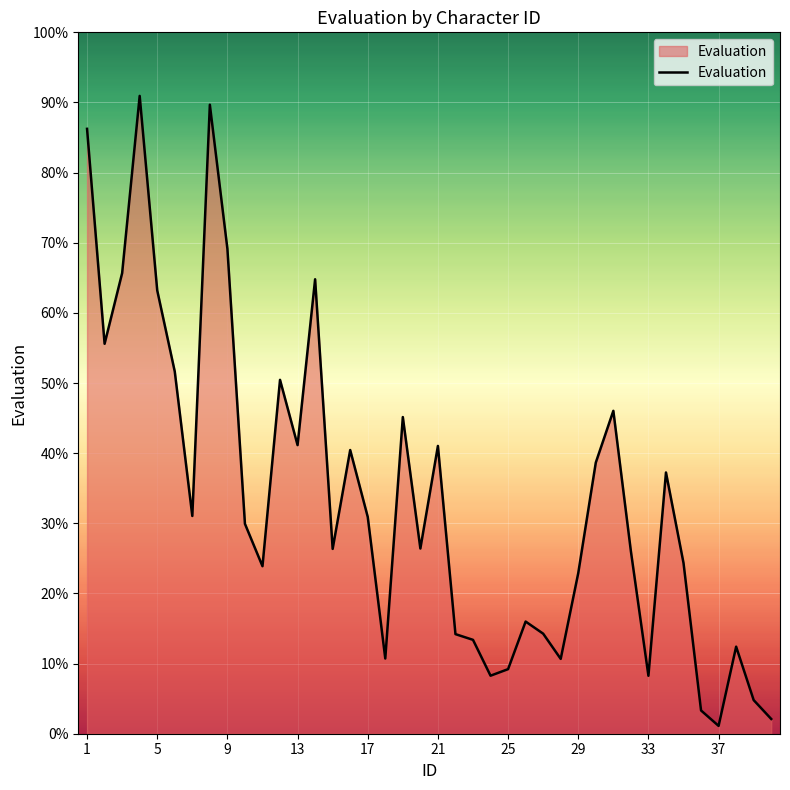

What is the greatest value displayed?

90.9